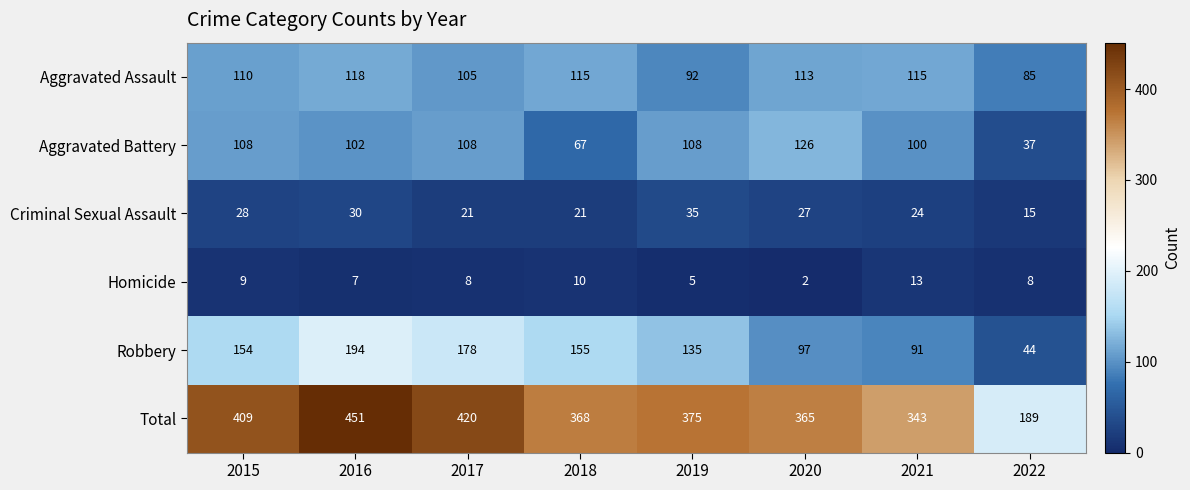

At 2016, list the series in order from smallest to largest.

Homicide, Criminal Sexual Assault, Aggravated Battery, Aggravated Assault, Robbery, Total